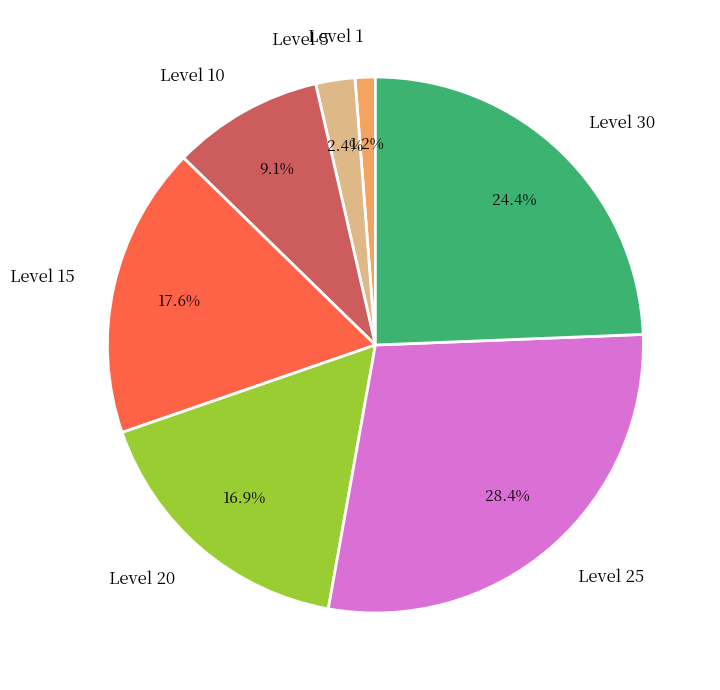

Count the number of slices in the pie.

7